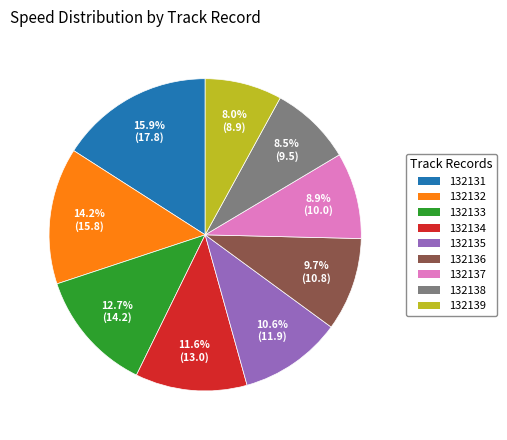

What portion of the pie excludes 132131?

84.1%